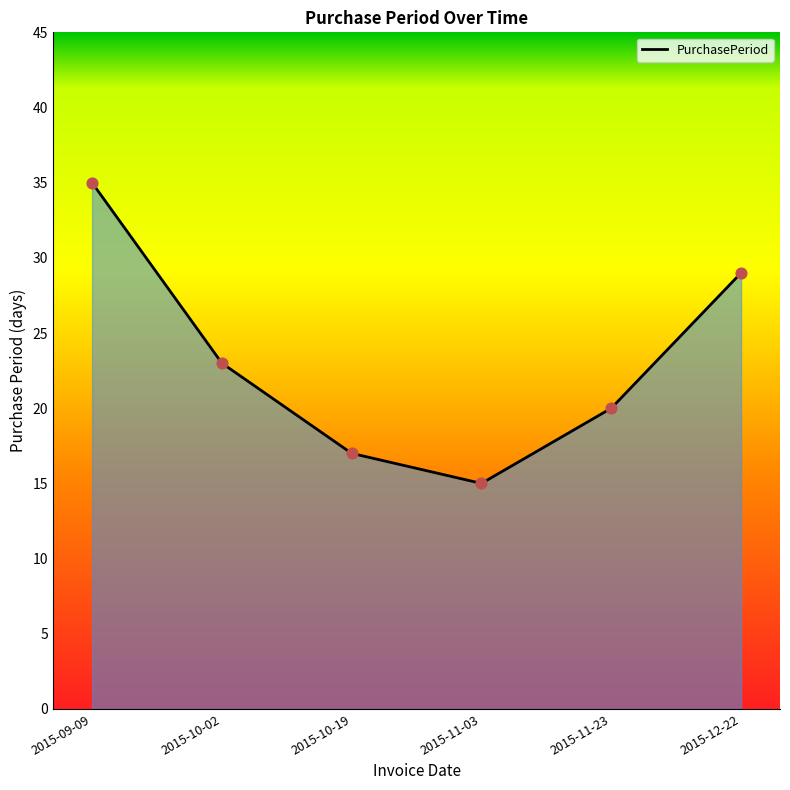

What is the ratio of the value at 2015-10-02 to the value at 2015-09-09?

0.7